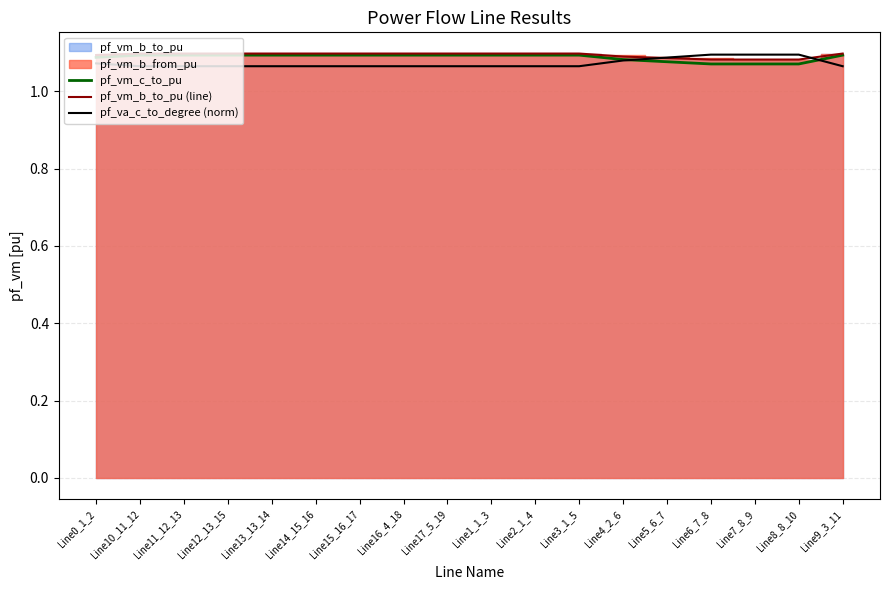

The value of pf_vm_b_to_pu (line) at Line1_1_3 is 1.1. True or false?

True